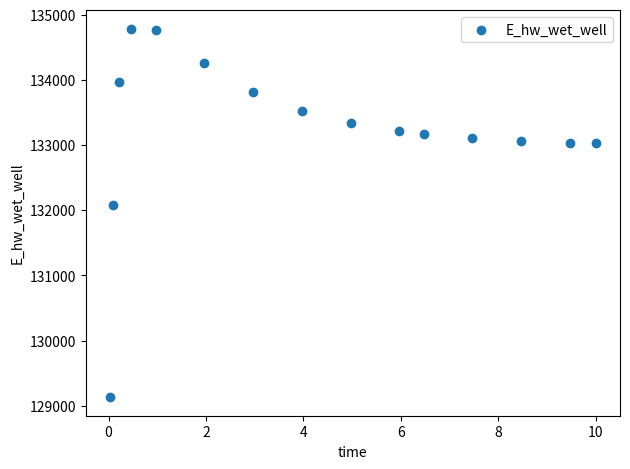

What Y value in the scatter plot is closest to 131958?

132082.2